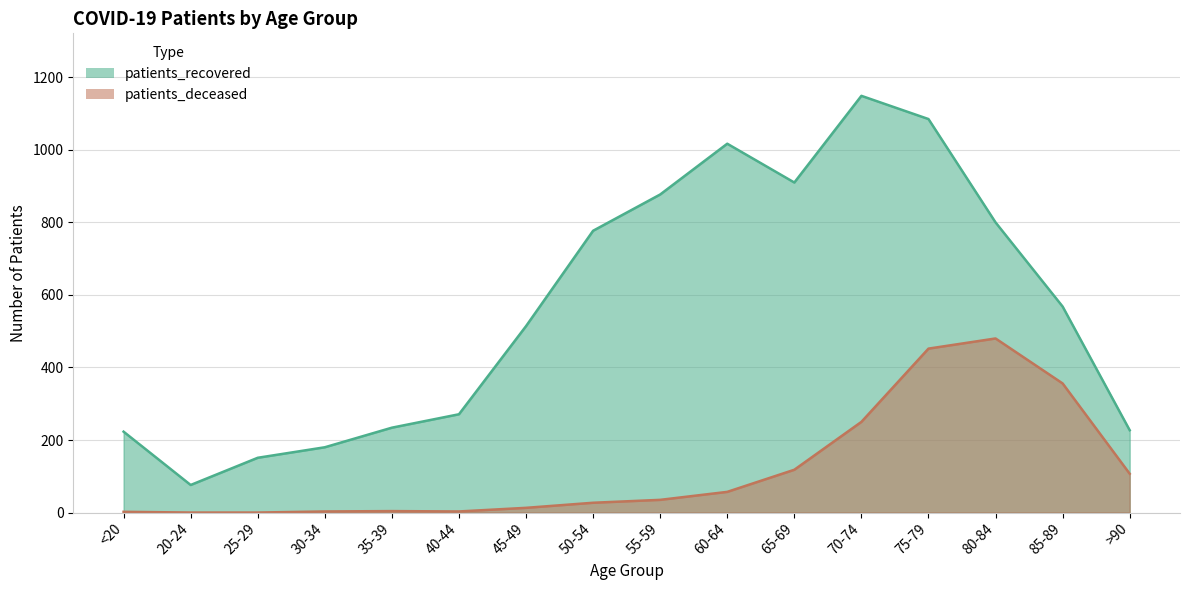

Where is patients_deceased nearest to the value 240?

70-74